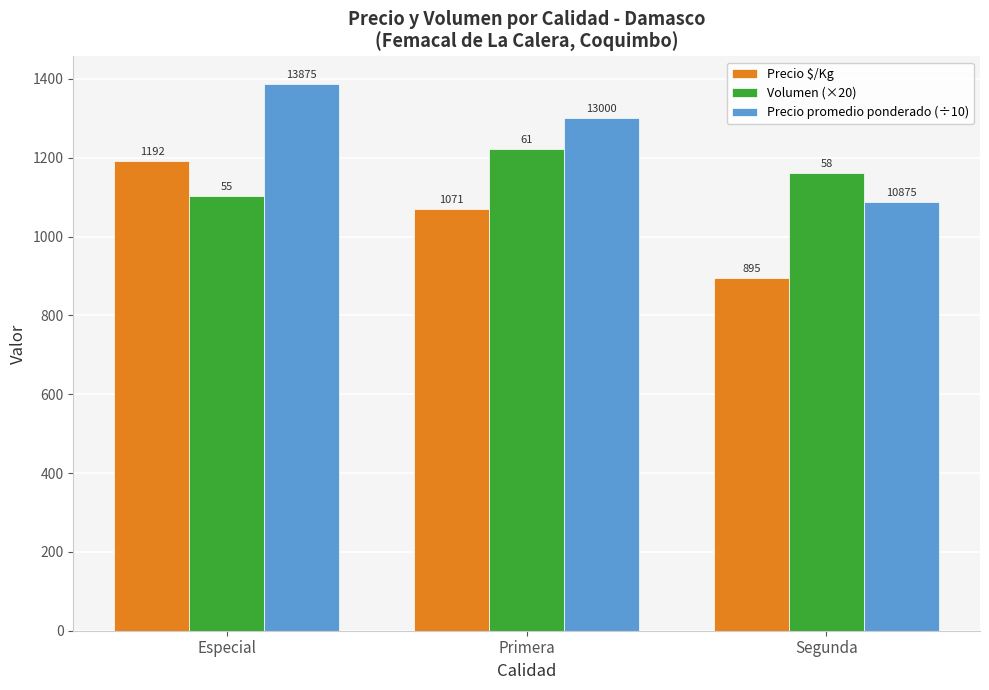

Which series has the widest spread of values?

Precio promedio ponderado (÷10)